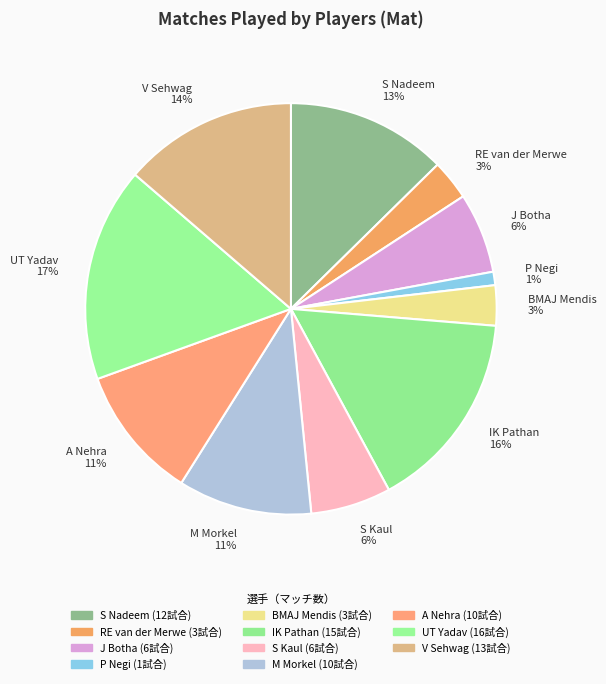

Between UT Yadav and IK Pathan, which is larger?

UT Yadav